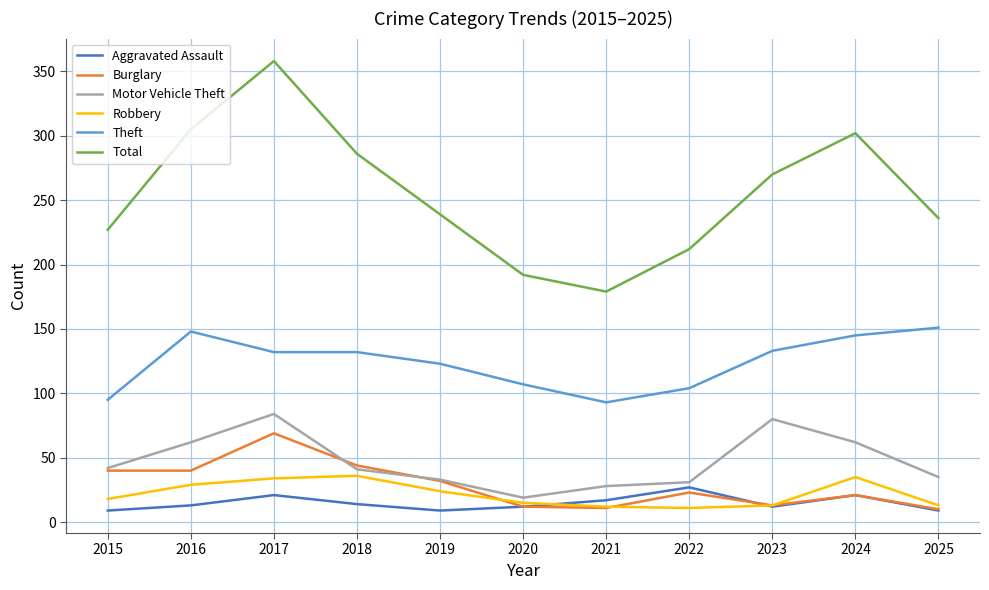

What is the average value of the Robbery series?

22